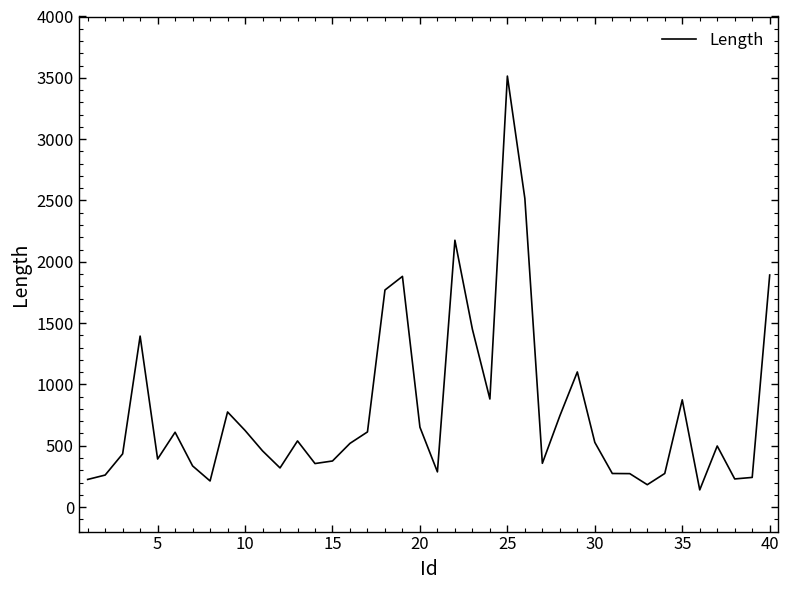

What is the difference between the maximum and minimum values?

3374.2